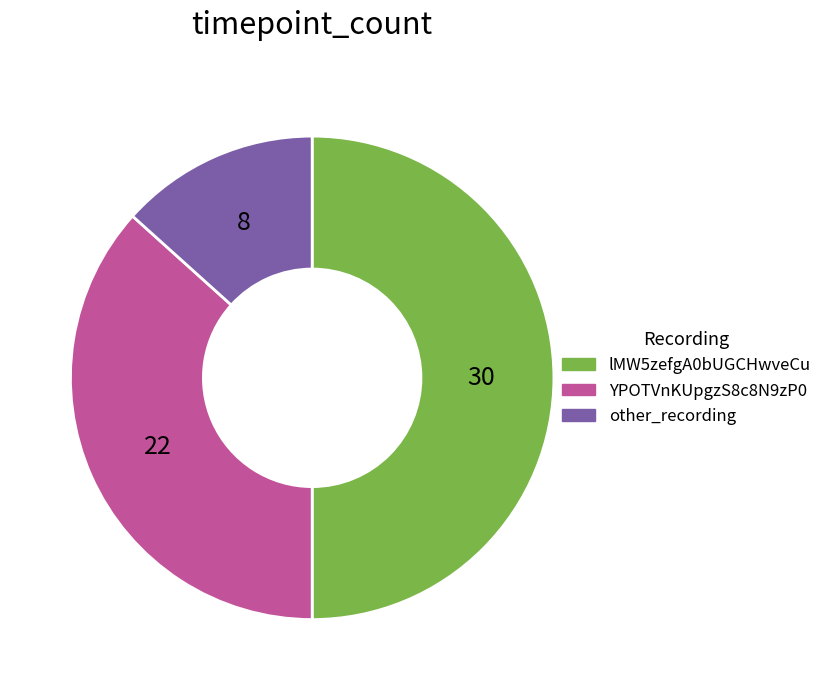

How many segments does this pie chart have?

3